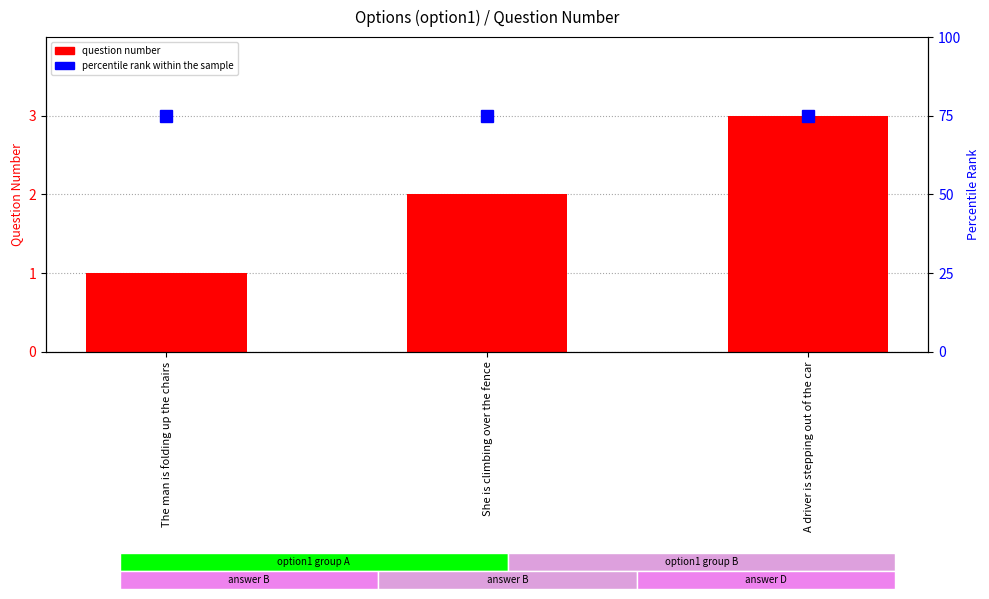

Which series changed the most between She is climbing over the fence and A driver is stepping out of the car?

question number